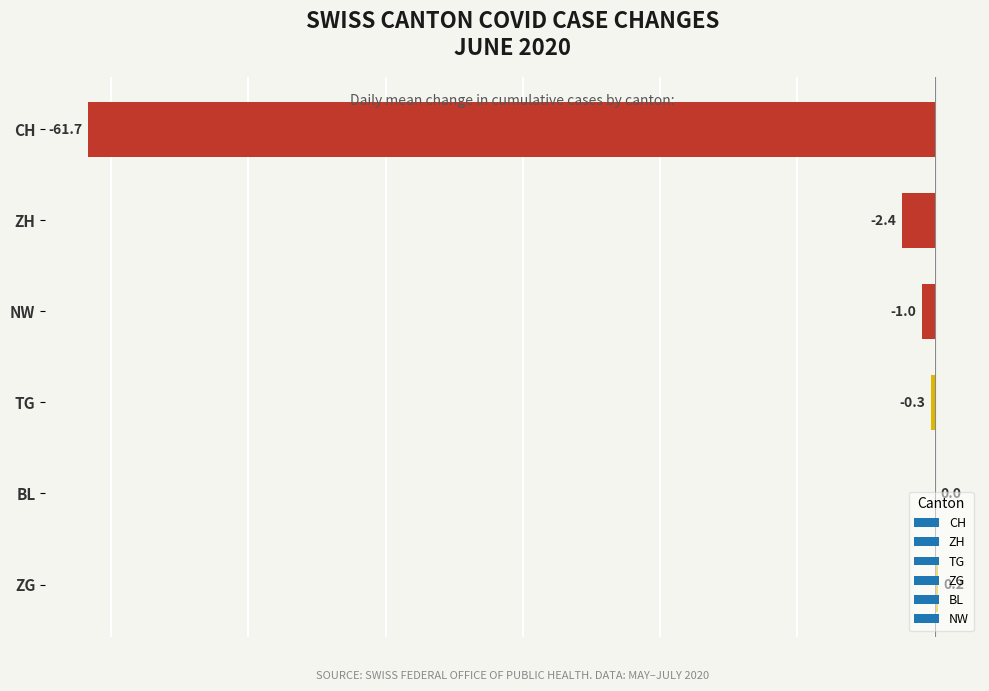

What is the sum of the values at NW and CH?

-62.7